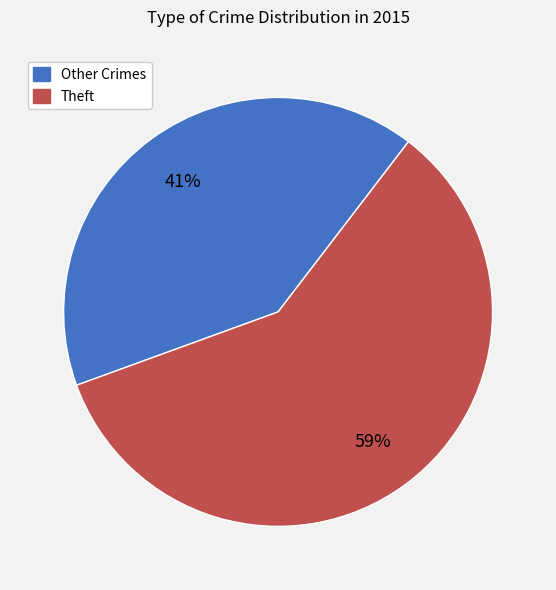

To the nearest percent, what is the difference between the largest and smallest slice percentages?

18%